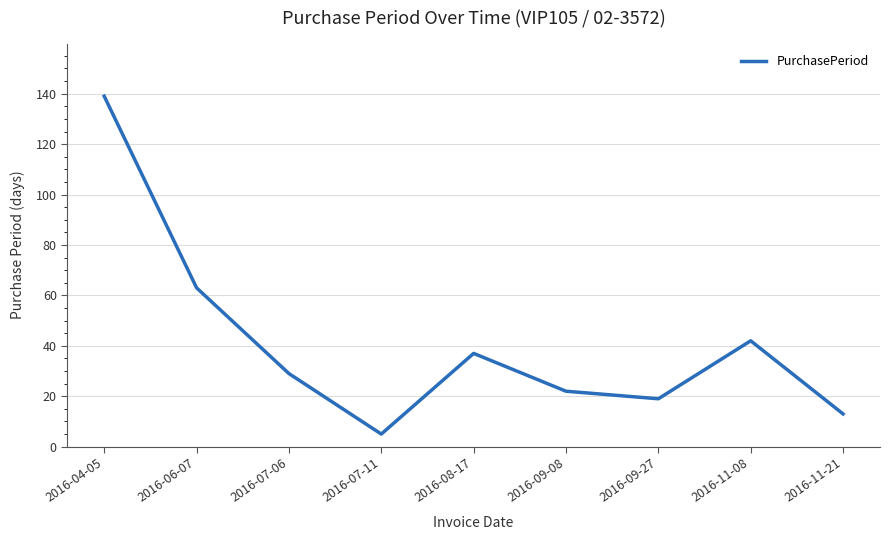

What is the sum of all values?

369